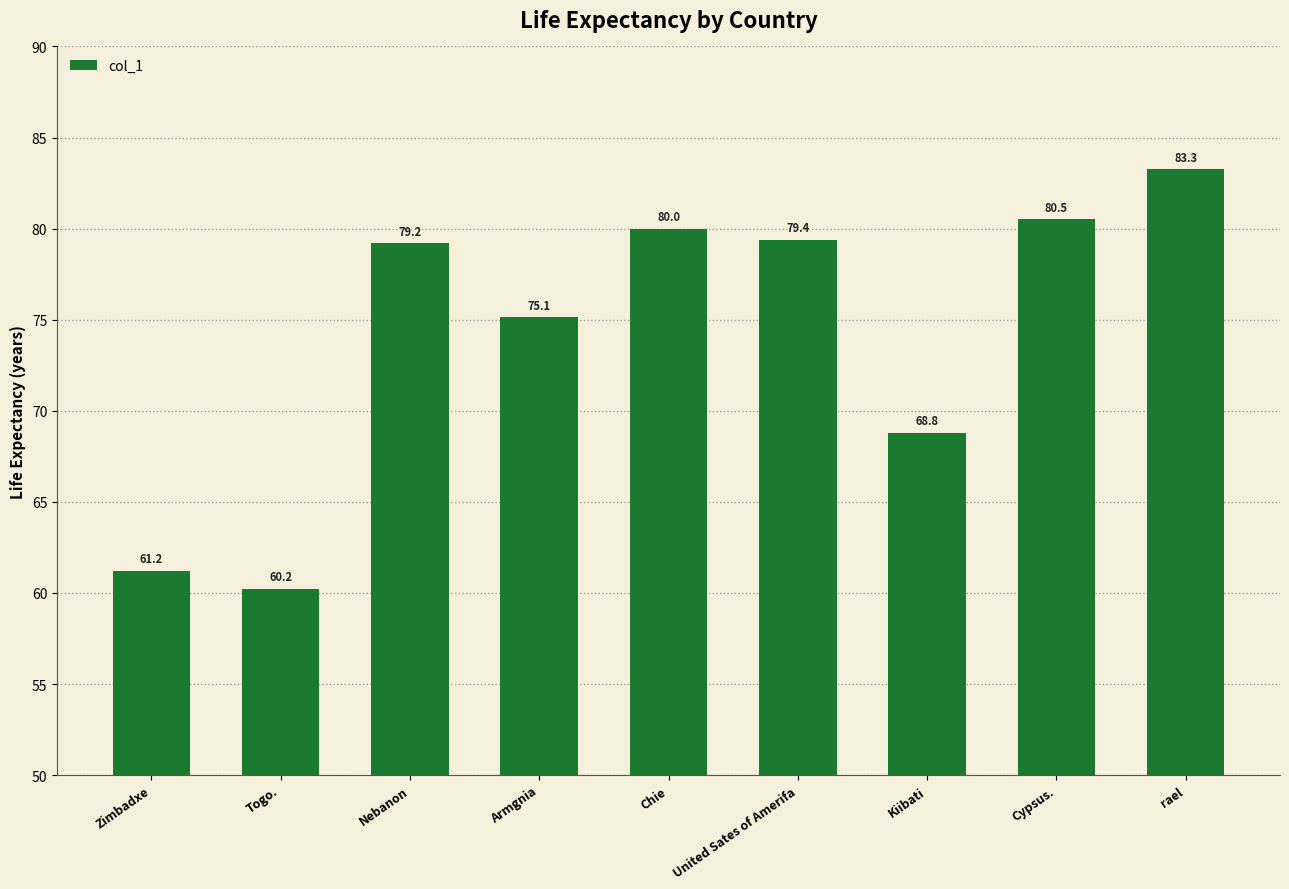

What is the value of the 6th bar from the left?

79.4